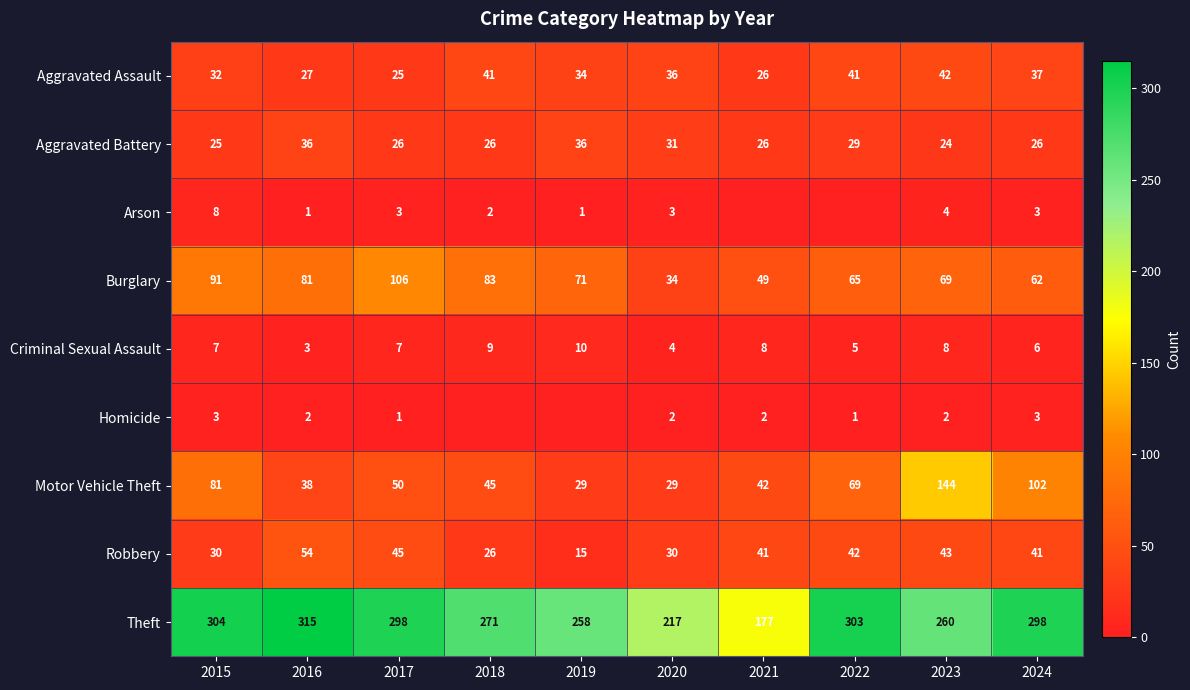

At which label does Aggravated Battery first exceed 26?

2016